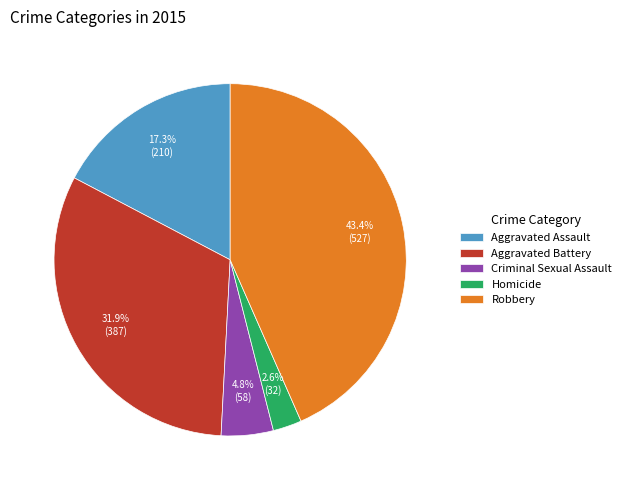

Combined, do Criminal Sexual Assault and Aggravated Assault account for over 50%?

No